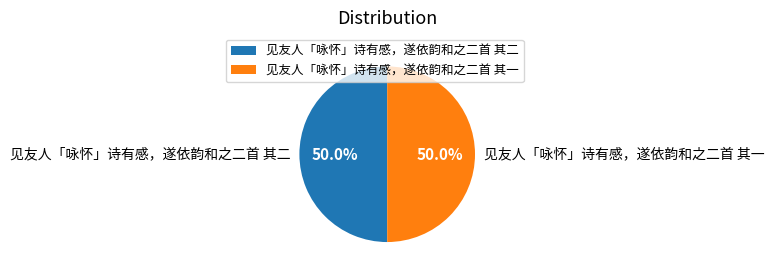

To the nearest percent, what percentage of the pie is 见友人「咏怀」诗有感，遂依韵和之二首 其二?

50%